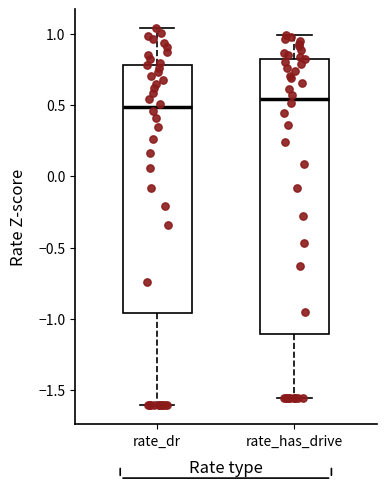

Where does the median line of the box for rate_dr sit on the y-axis? The values are not printed on the chart, so give them approximately, as read against the axis.

0.50